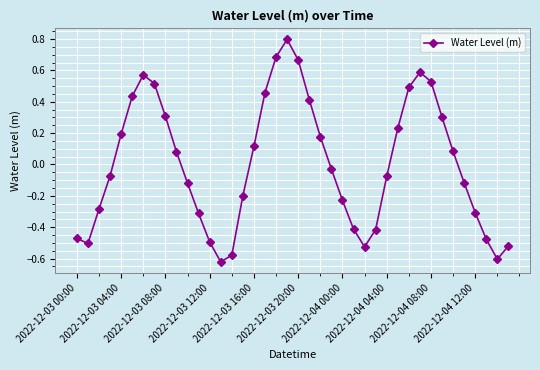

How many negative values are there?

21